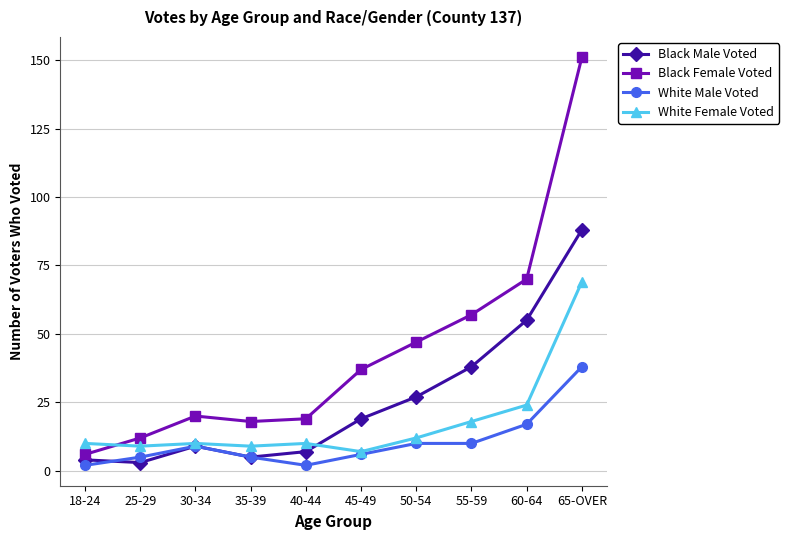

After their last crossing, which series has the higher values: White Female Voted or Black Female Voted?

Black Female Voted